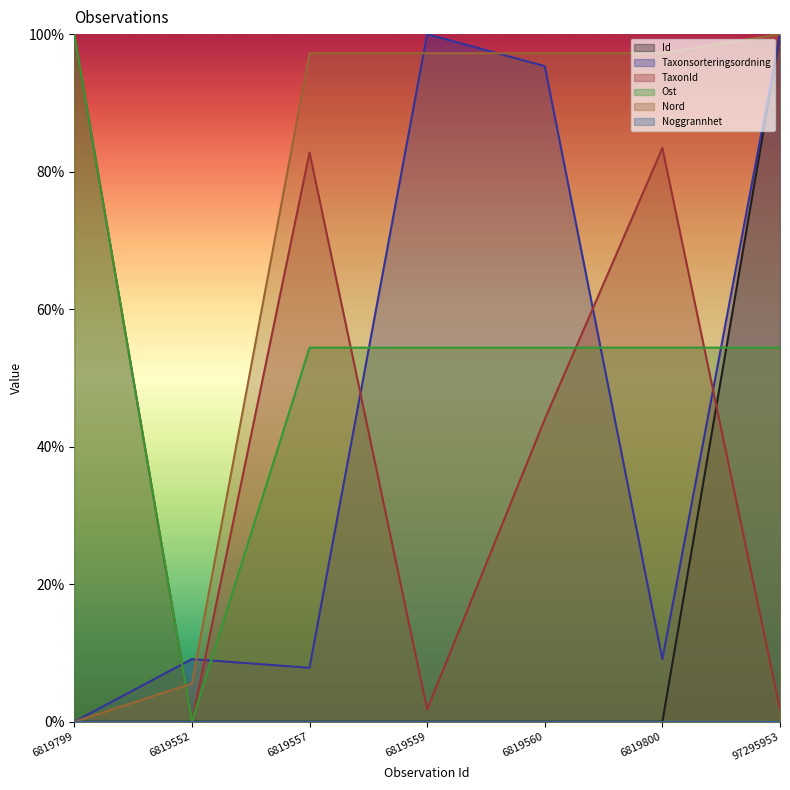

At which category is the sum across all series the highest?

97295953